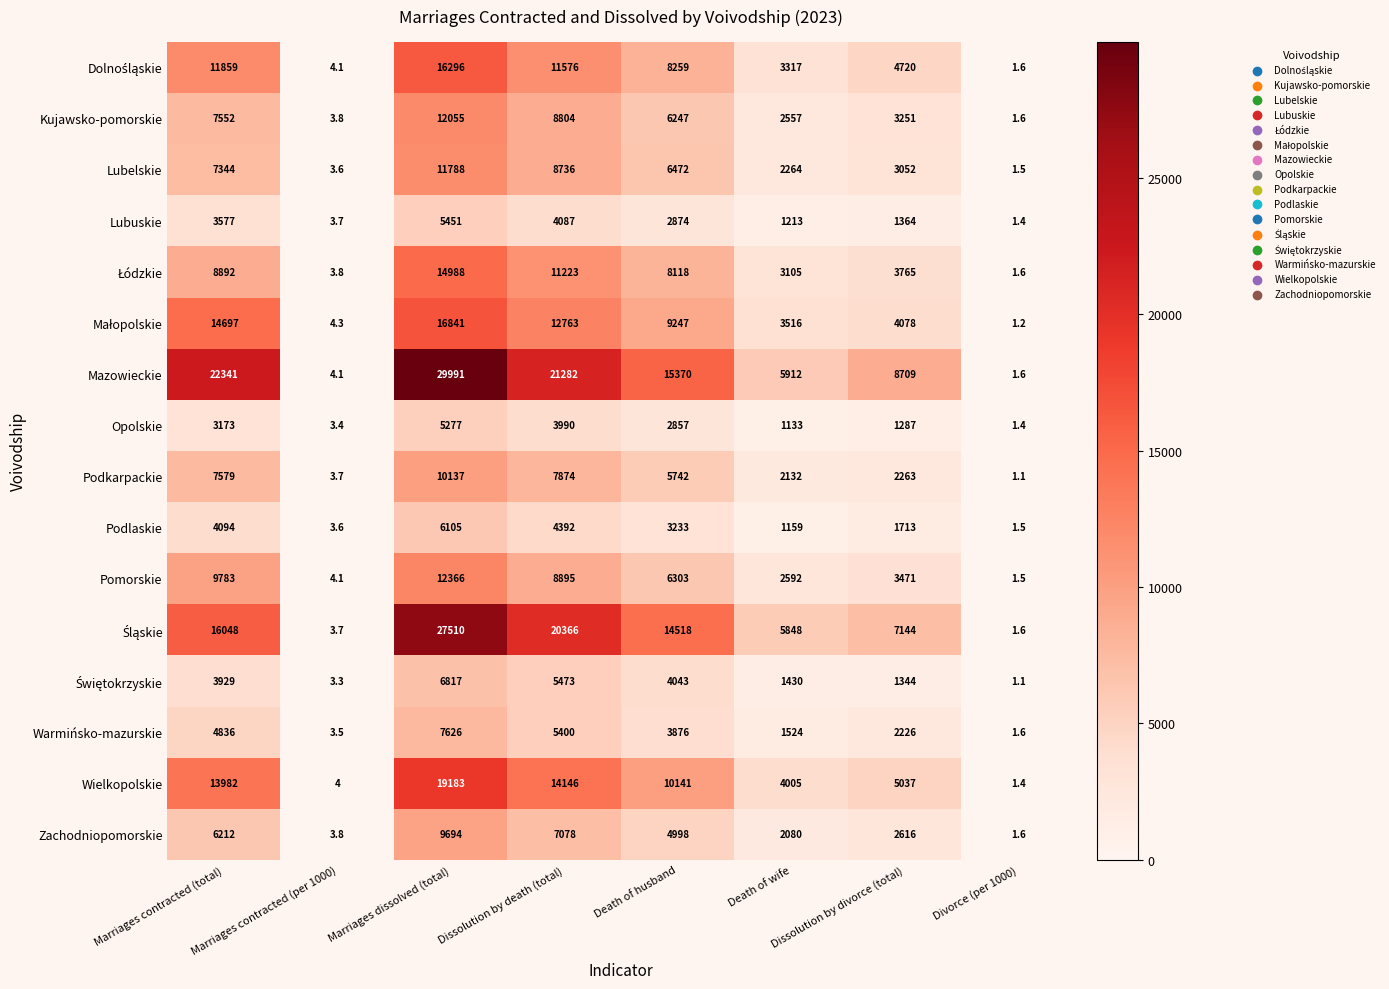

Rank the categories by Lubuskie value from lowest to highest.

Divorce (per 1000), Marriages contracted (per 1000), Death of wife, Dissolution by divorce (total), Death of husband, Marriages contracted (total), Dissolution by death (total), Marriages dissolved (total)